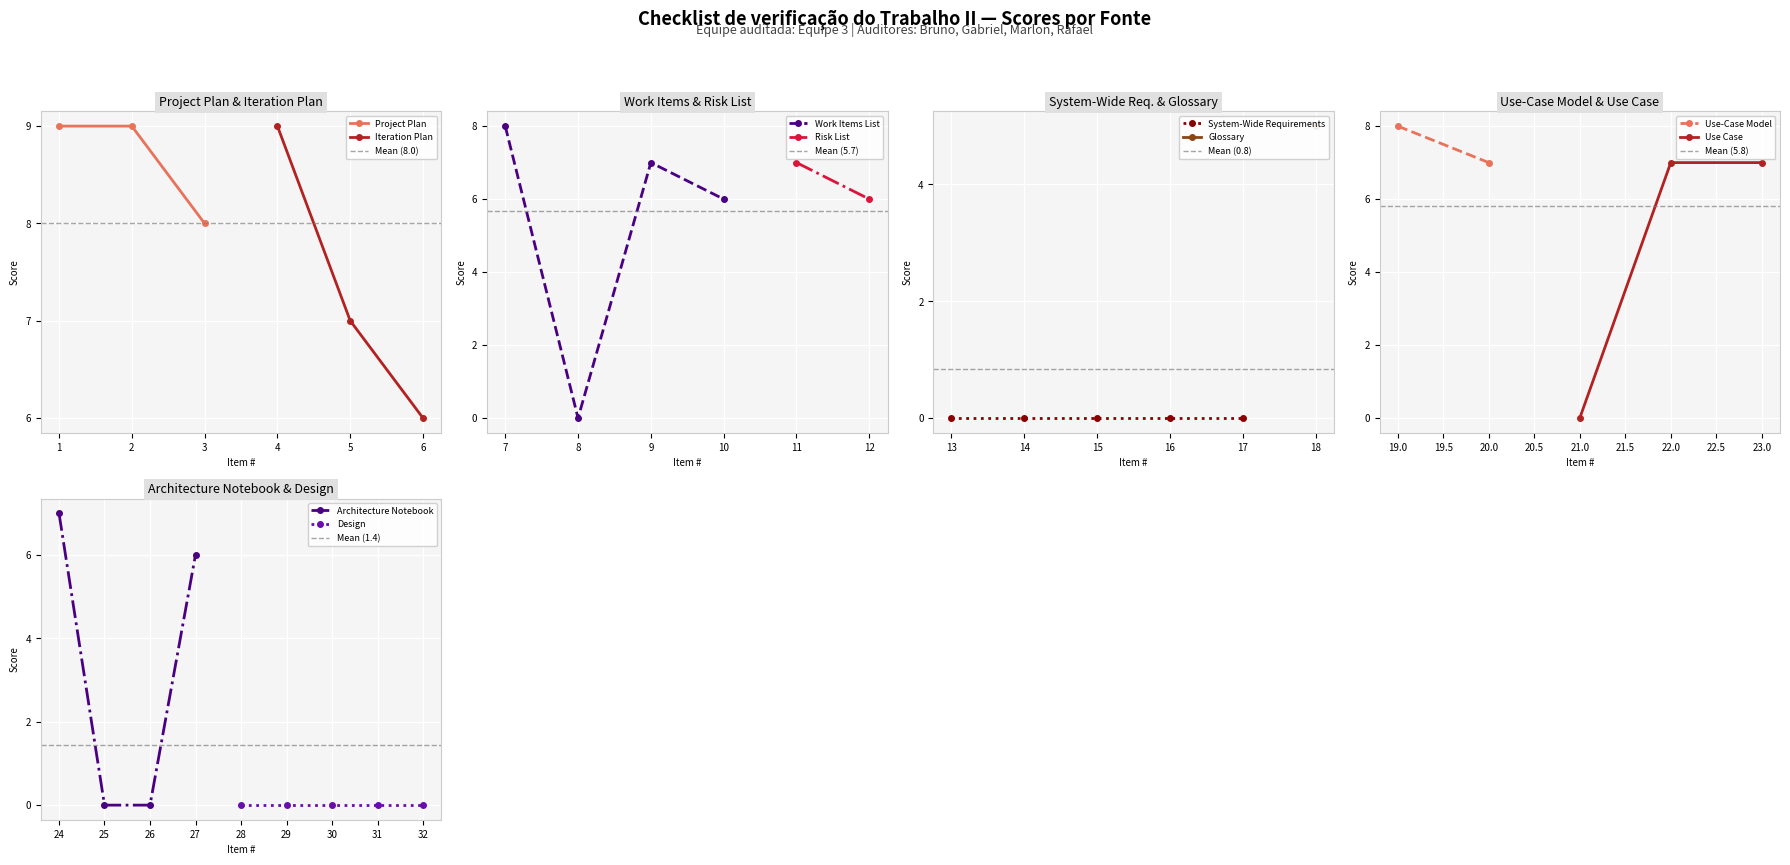

Is it true that Project Plan equals 4 at 1?

False